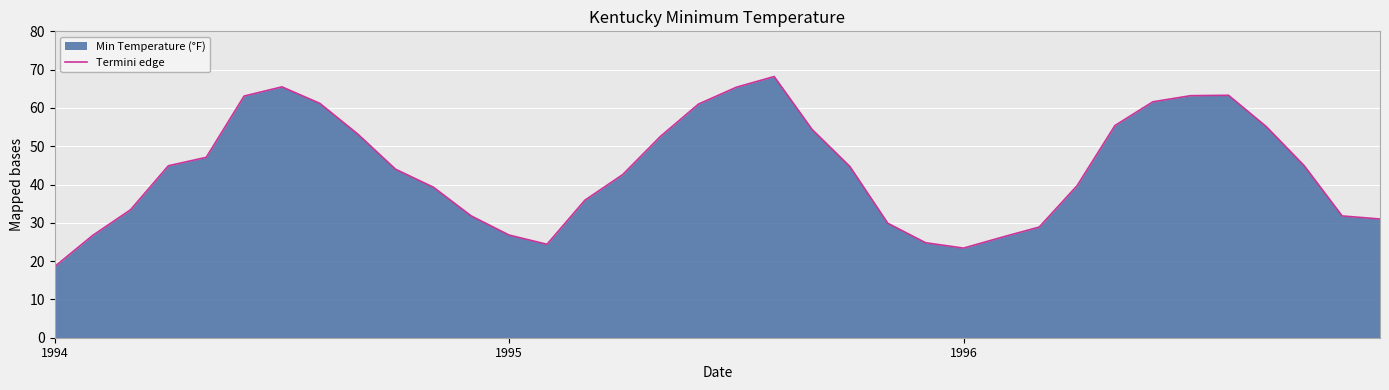

How many interior local peaks (higher than both neighbors) does the data have?

3